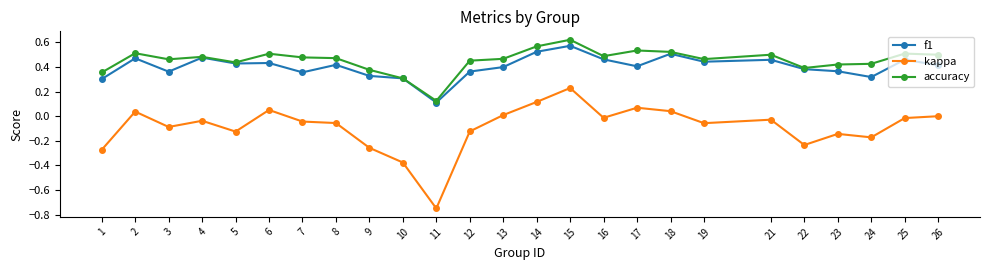

The accuracy series shows 0.8 at 21. True or false?

False